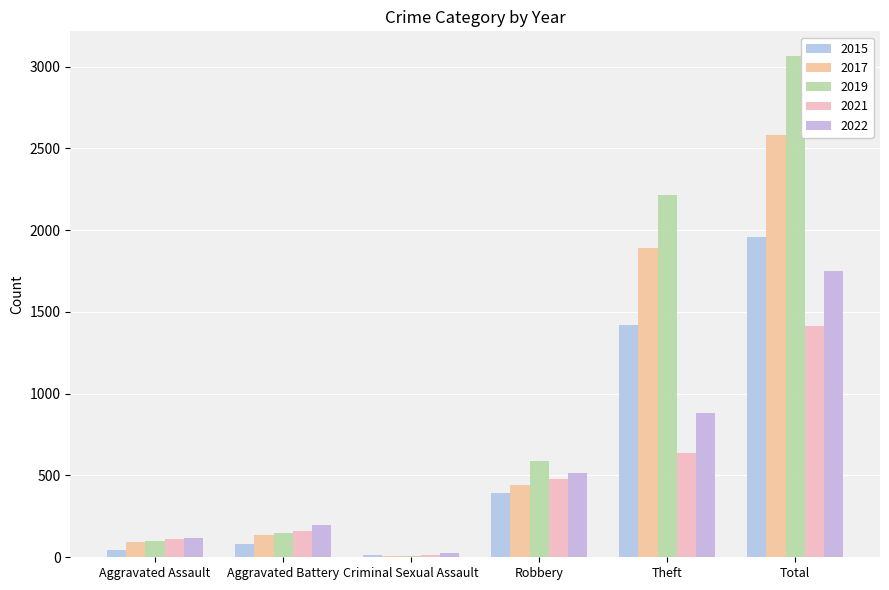

What is the spread (max minus min) of values at Aggravated Assault?

74